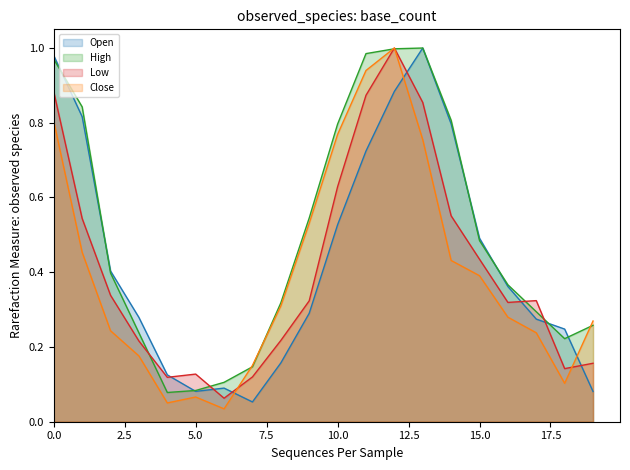

Which has a higher value, 13 or 9?

13